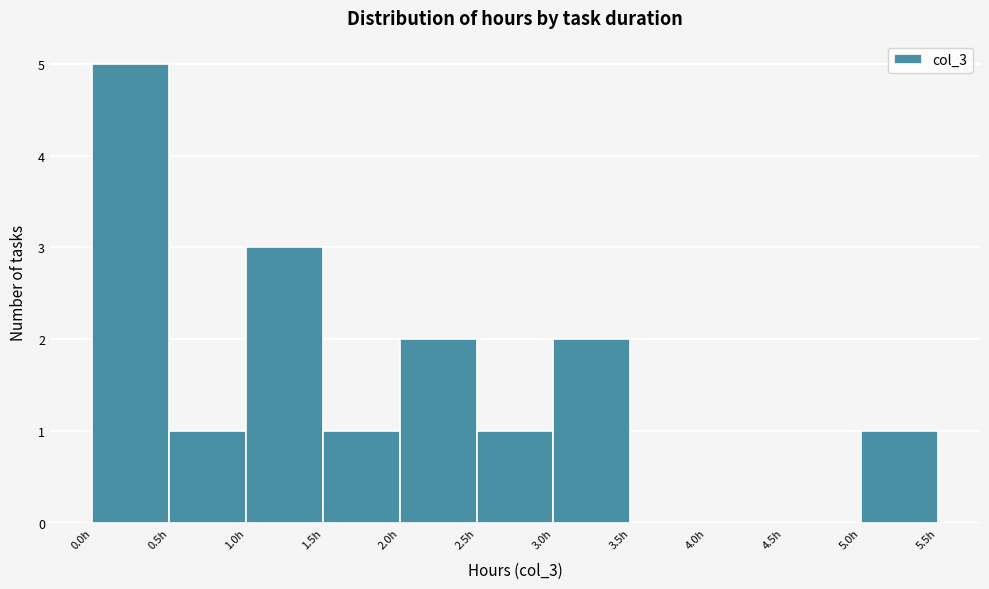

What is the height of the bar covering 1.0 to 1.5 on the x-axis? The values are not printed on the chart, so give them approximately, as read against the axis.

3